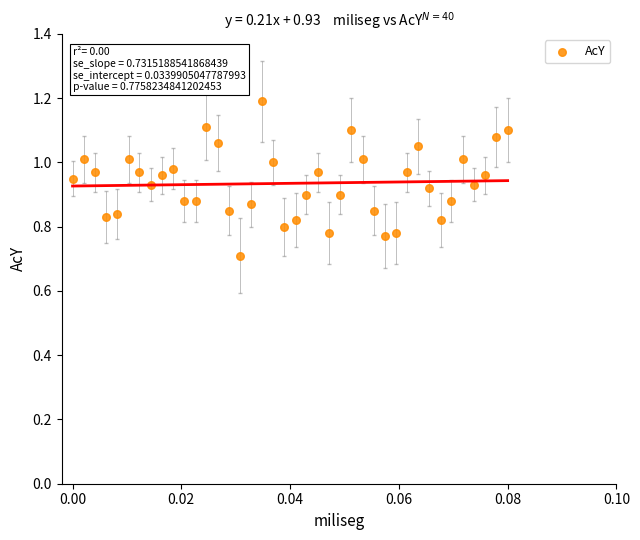

What Y value in the scatter plot is closest to 0?

0.7